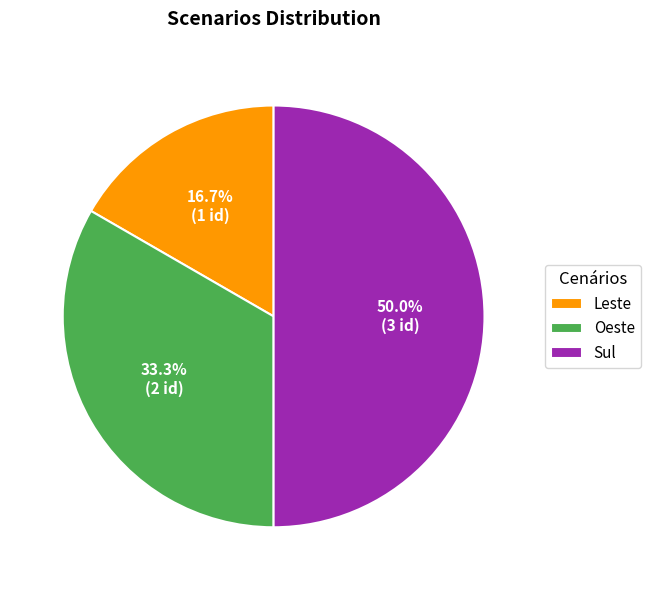

Count the number of slices in the pie.

3